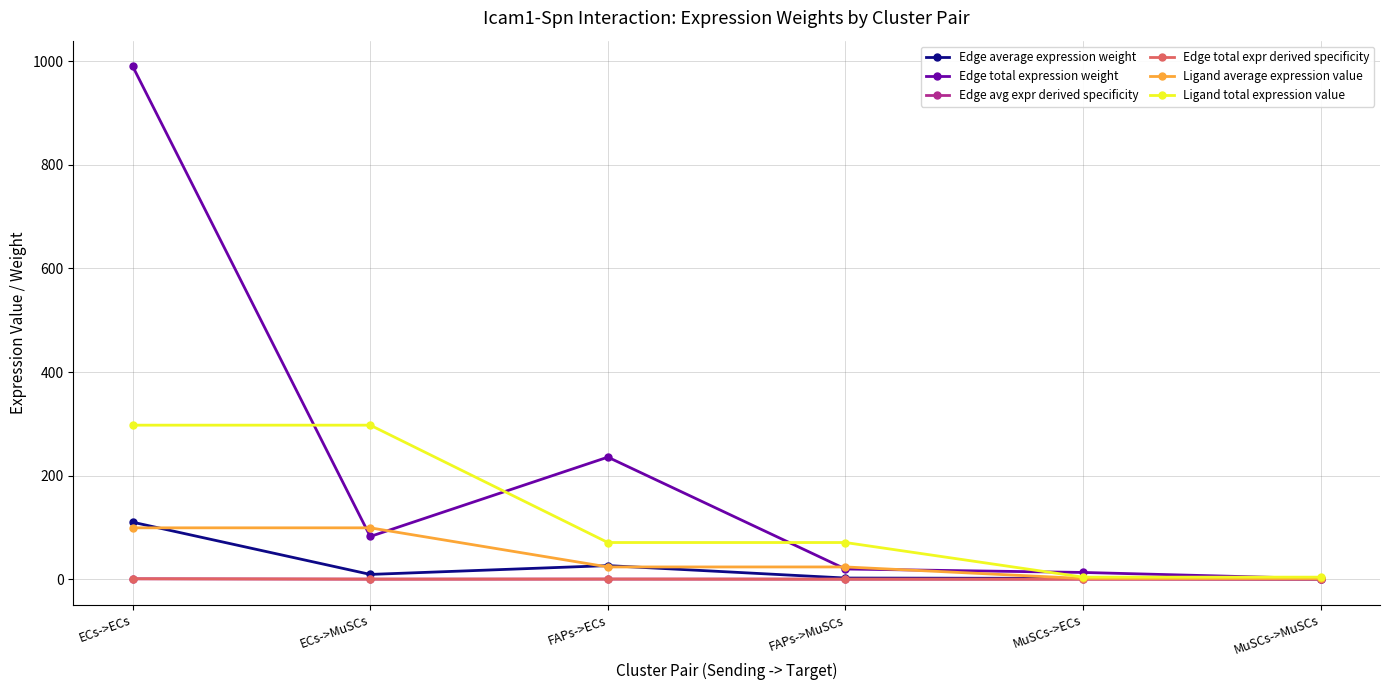

After their last crossing, which series has the higher values: Edge total expression weight or Ligand average expression value?

Ligand average expression value